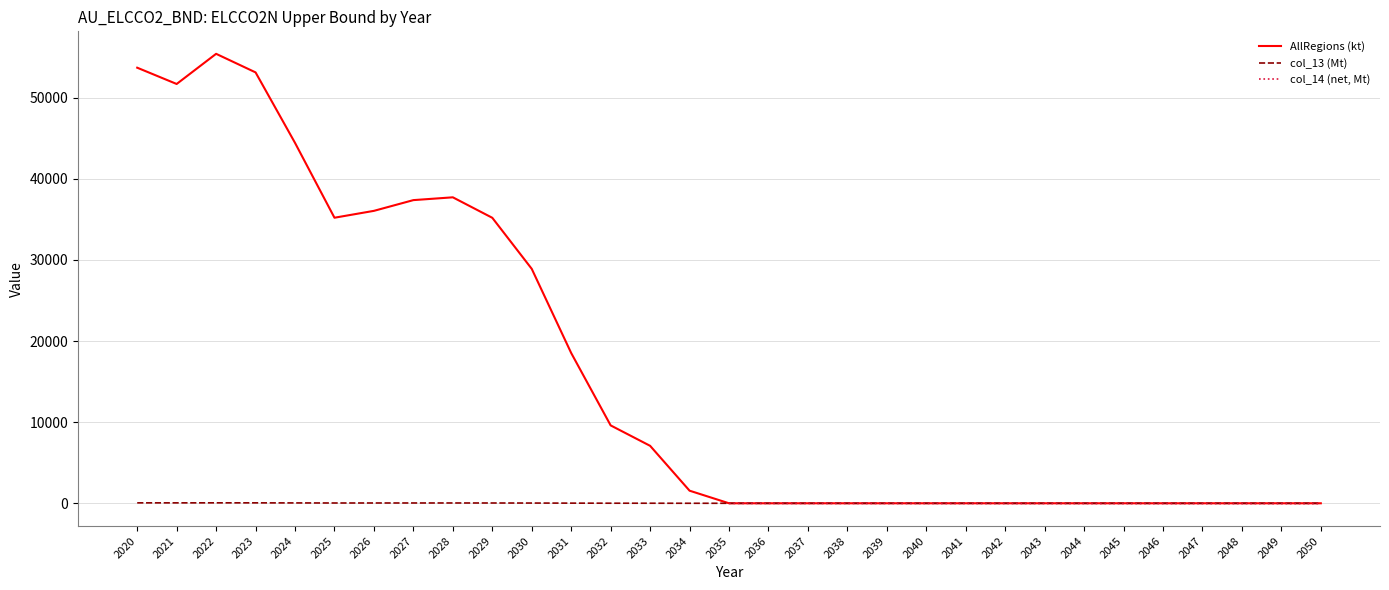

What is the difference between the second highest and second lowest values in the AllRegions (kt) series?

53684.5